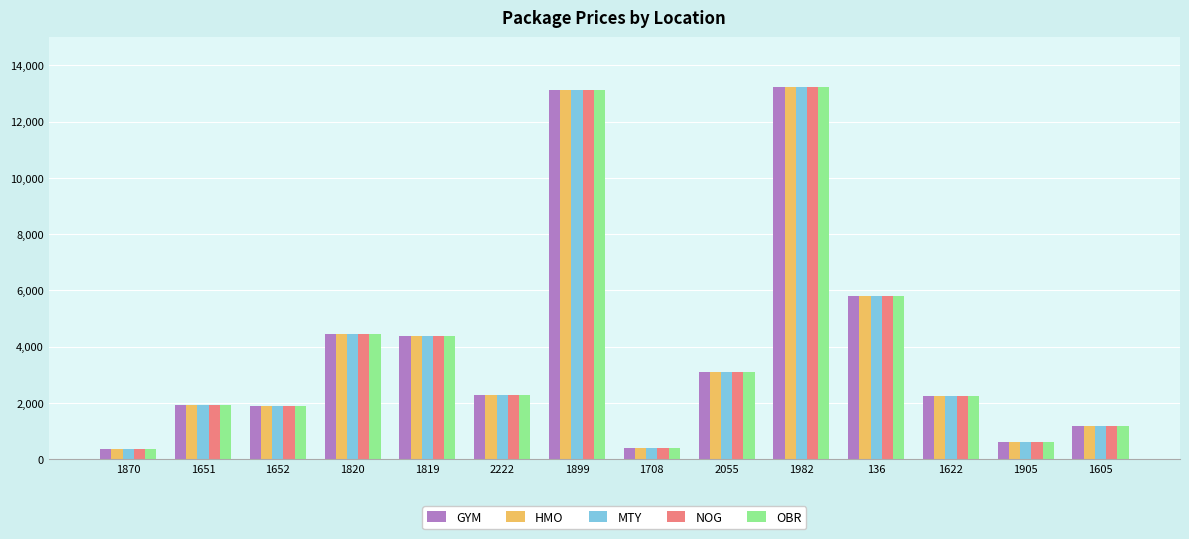

The value of OBR at 1820 is 7259. True or false?

False